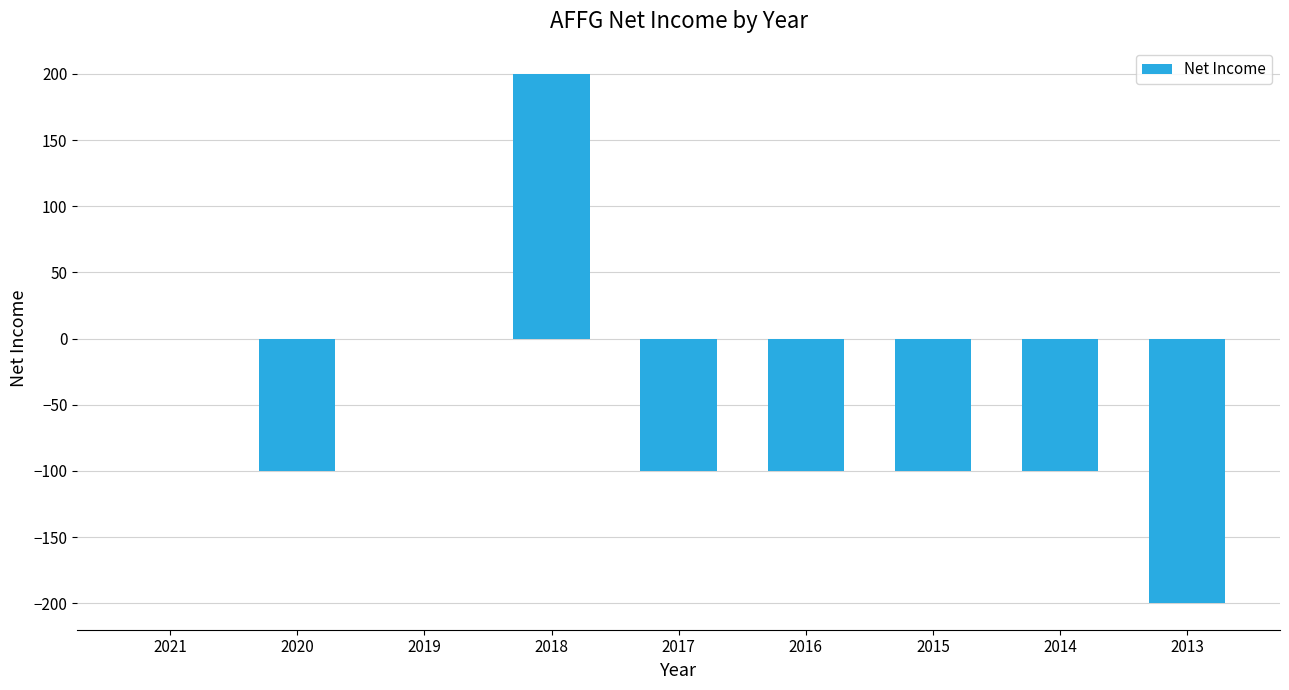

What is the sum of all values?

-500